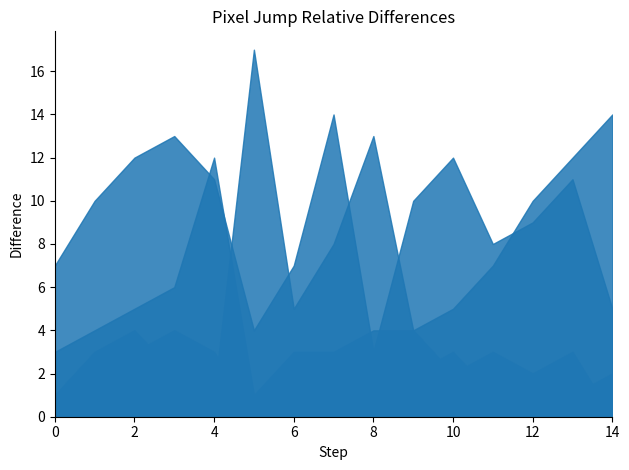

How many interior local valleys does the q_final series have?

4